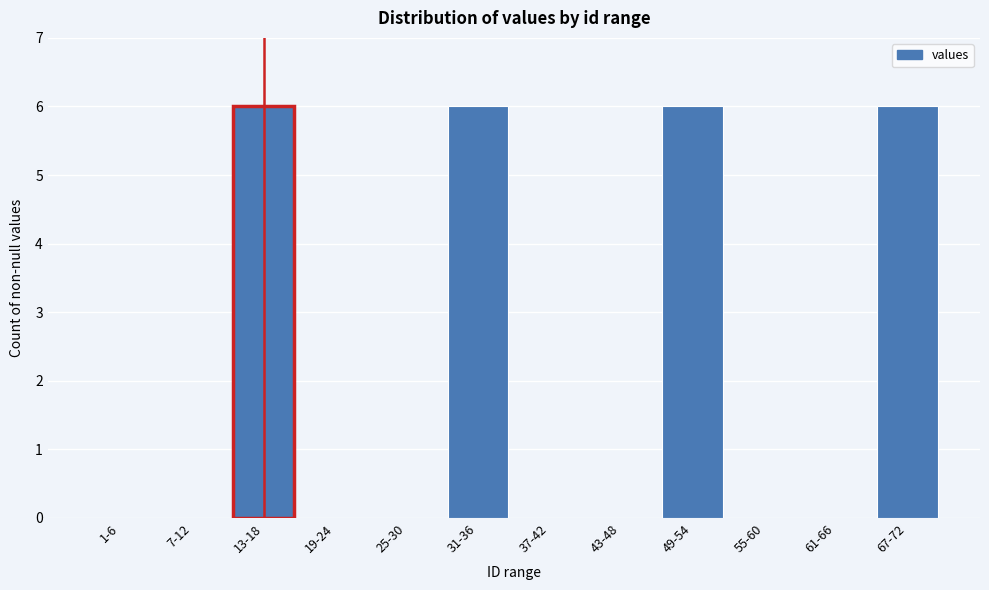

Reading left to right, extract all data points from this chart.

1-6=0	7-12=0	13-18=6	19-24=0	25-30=0	31-36=6	37-42=0	43-48=0	49-54=6	55-60=0	61-66=0	67-72=6